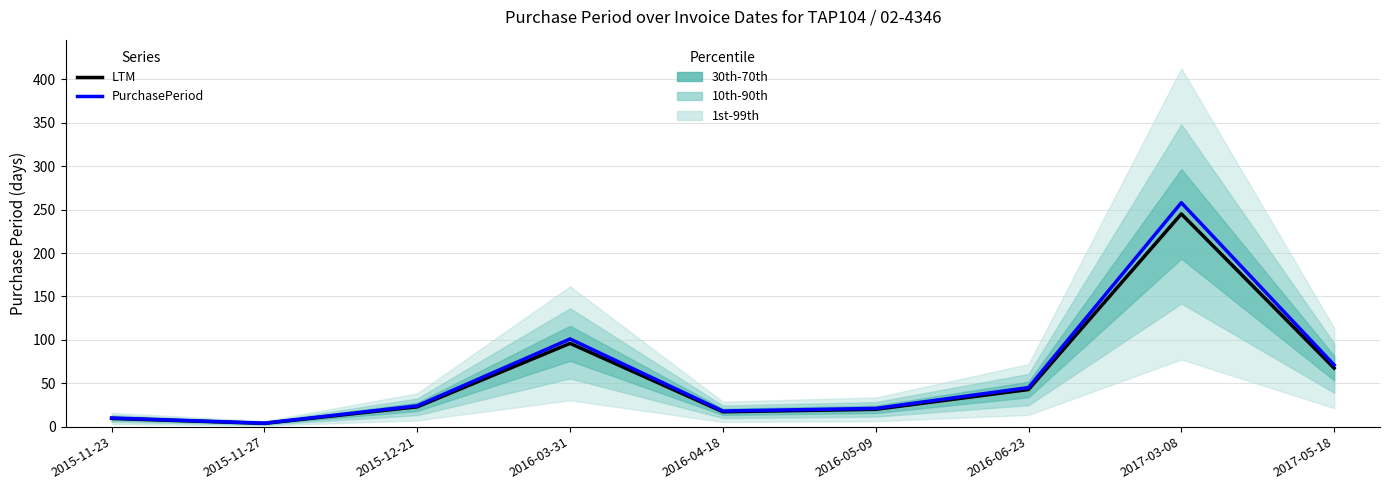

At which label is PurchasePeriod closest to 131?

2016-03-31